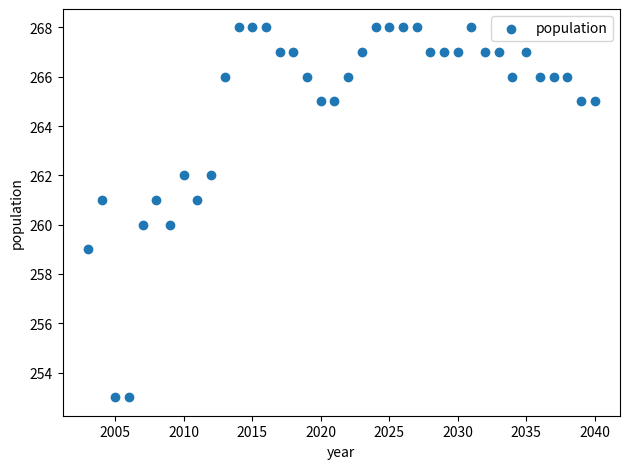

What is the range of Y values (max minus min)?

15